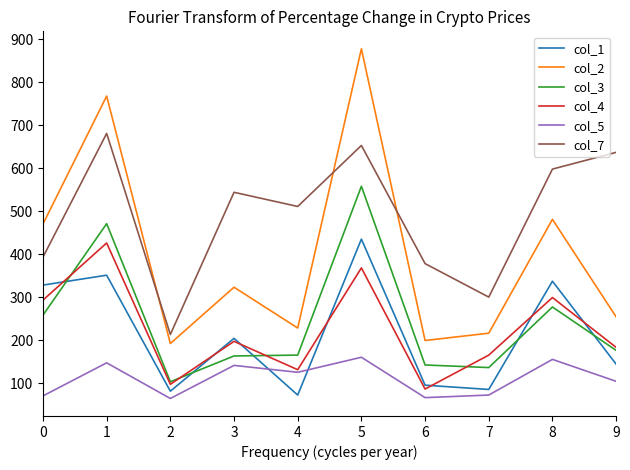

What is the difference between the maximum and minimum values in the col_4 series?

340